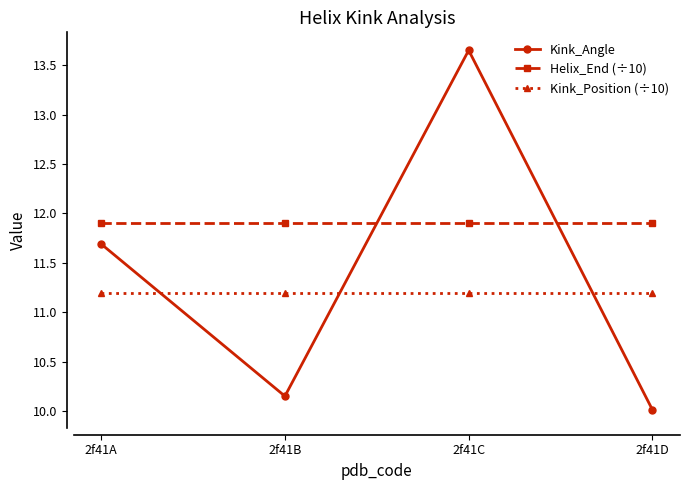

What value does the Kink_Position (÷10) series have at 2f41B?

11.2